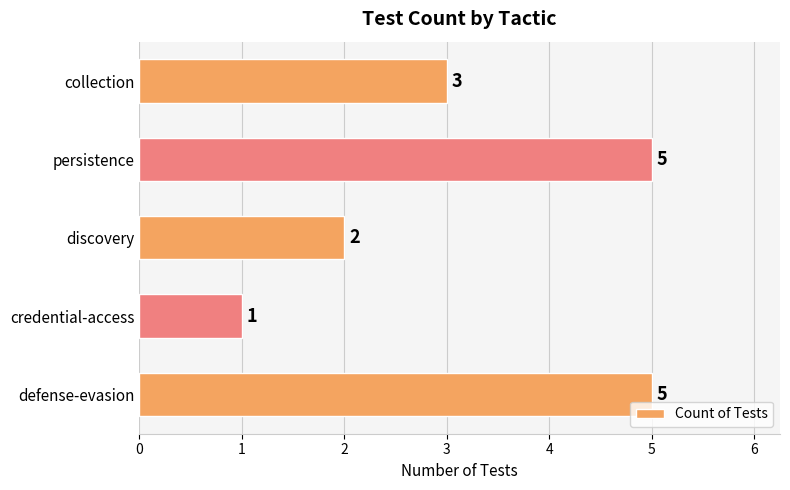

What is the difference between the maximum and second lowest values?

3